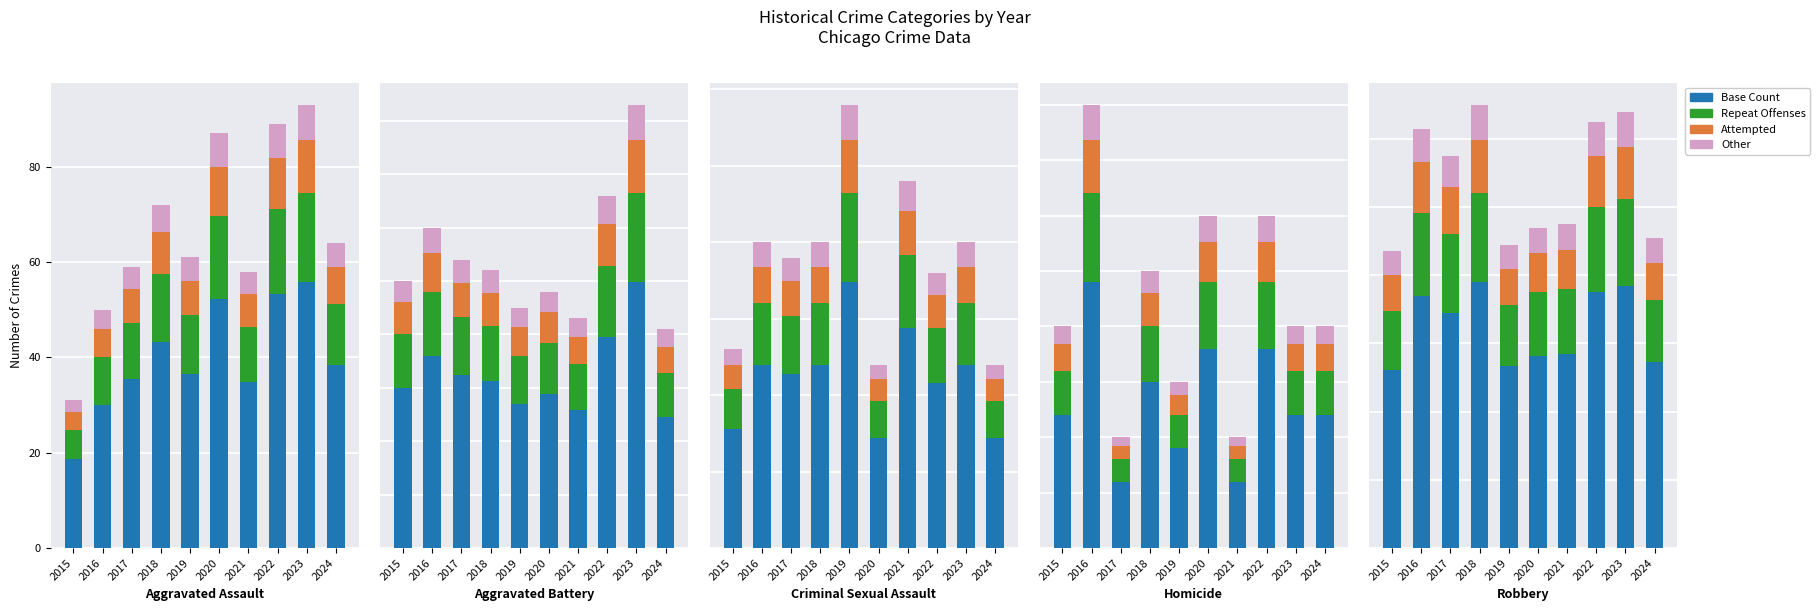

What is the average value of the Other series?

8.6